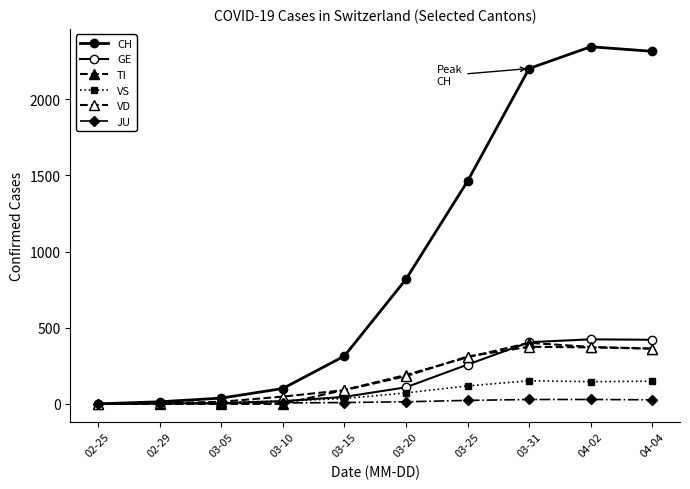

Reading right to left, extract all data points from this chart.

CH: 04-04=2315	04-02=2345	03-31=2202	03-25=1462	03-20=818	03-15=314	03-10=101	03-05=38	02-29=14	02-25=0
GE: 04-04=421	04-02=424	03-31=405	03-25=258	03-20=109	03-15=46	03-10=18	03-05=5	02-29=3	02-25=0
TI: 04-04=363	04-02=374	03-31=401	03-25=306	03-20=190	03-15=92	03-10=0	03-05=0	02-29=0	02-25=0
VS: 04-04=149	04-02=146	03-31=152	03-25=118	03-20=72	03-15=35	03-10=19	03-05=10	02-29=5	02-25=0
VD: 04-04=363	04-02=371	03-31=375	03-25=311	03-20=182	03-15=90	03-10=48	03-05=14	02-29=4	02-25=0
JU: 04-04=27	04-02=29	03-31=29	03-25=23	03-20=14	03-15=9	03-10=6	03-05=2	02-29=1	02-25=0